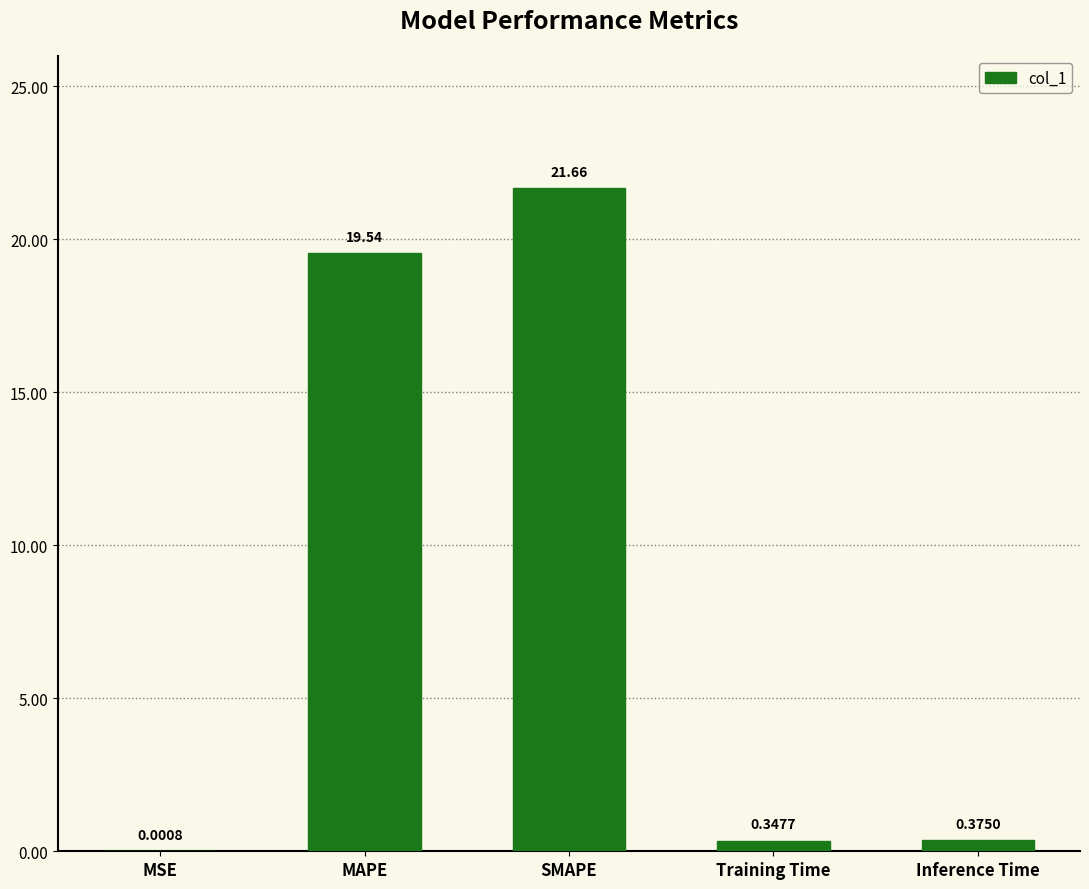

Which category has the highest value across all series?

SMAPE